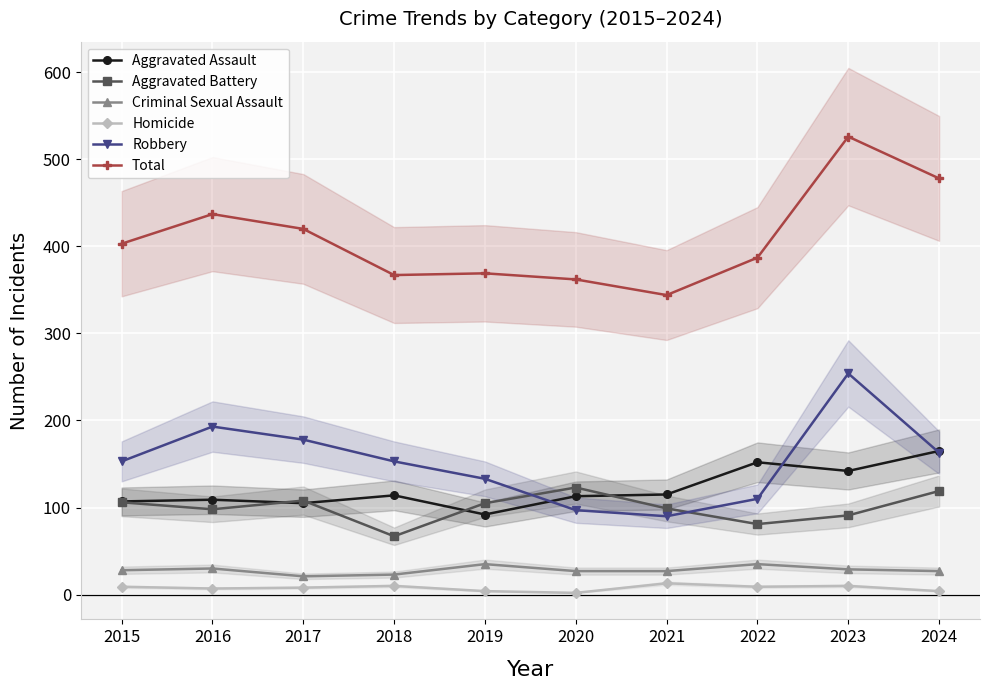

Which category has the lowest value across all series?

2020